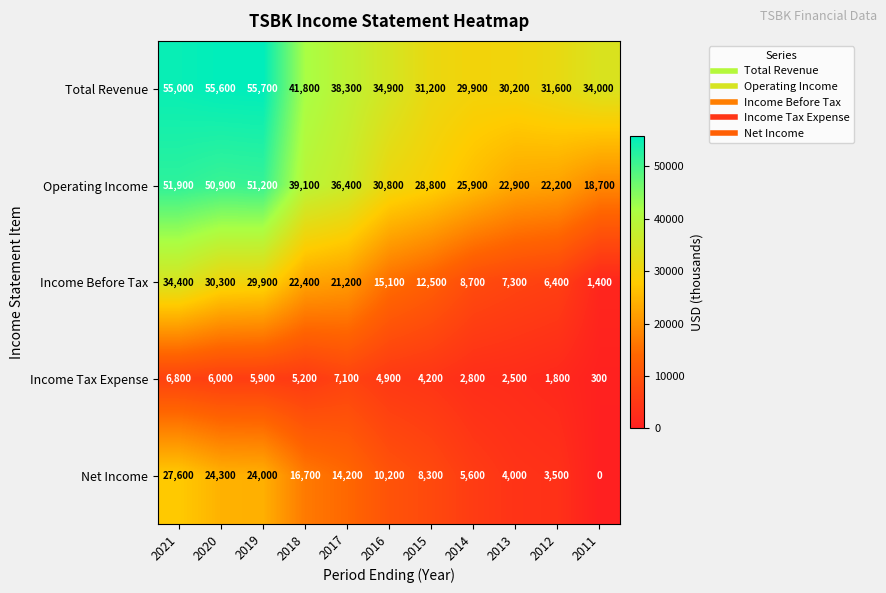

What is the total value across all series at 2014?

72900